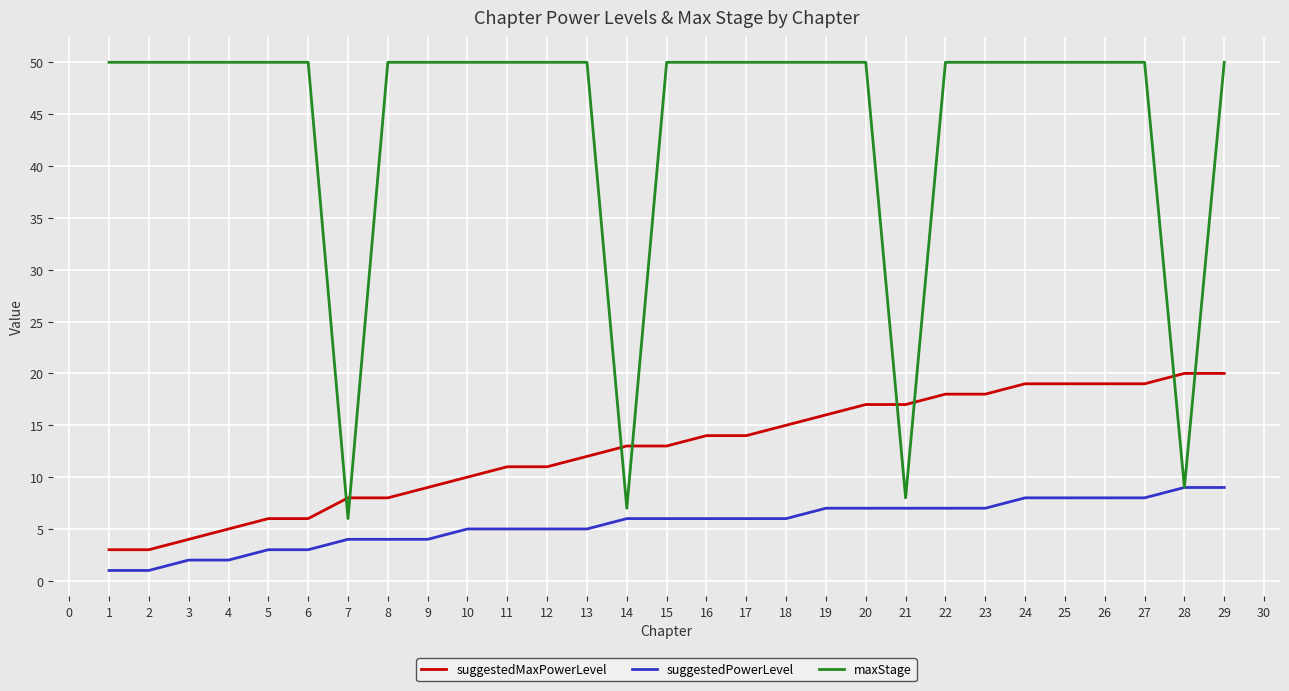

Count the number of categories in the chart.

29